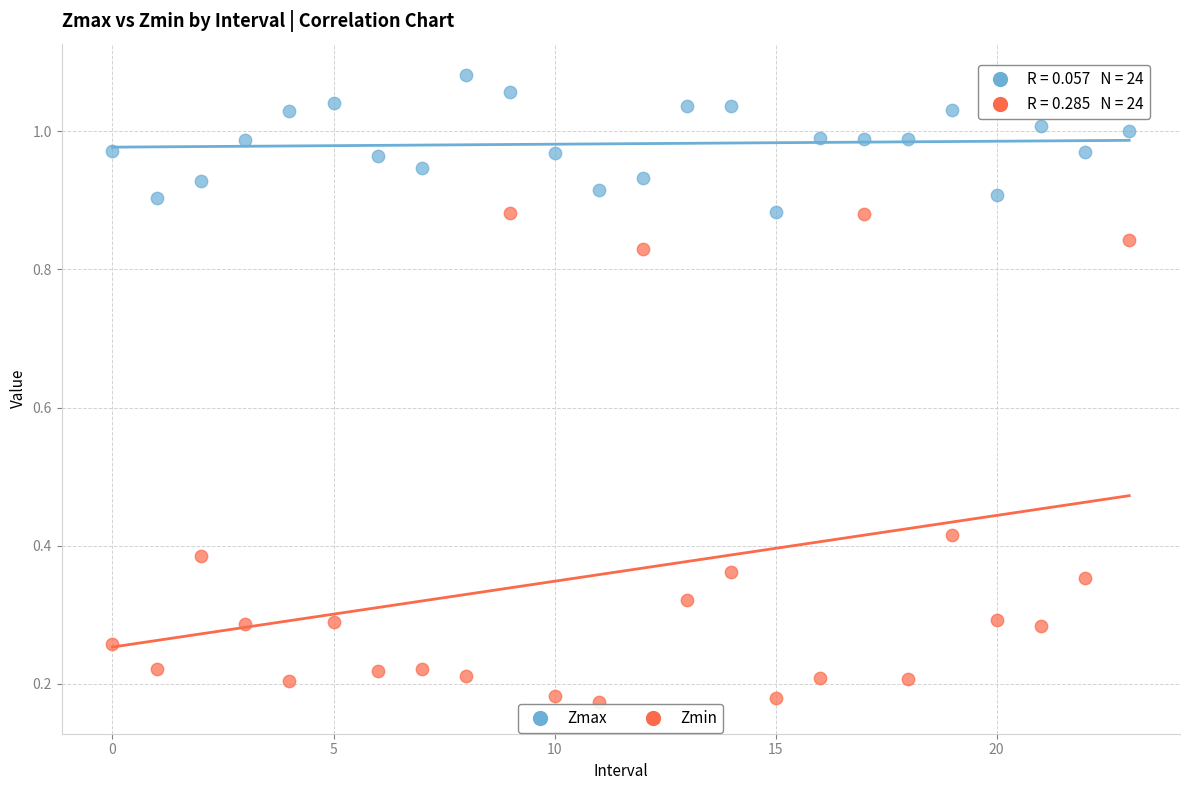

Which series contains the highest Y value?

Zmax